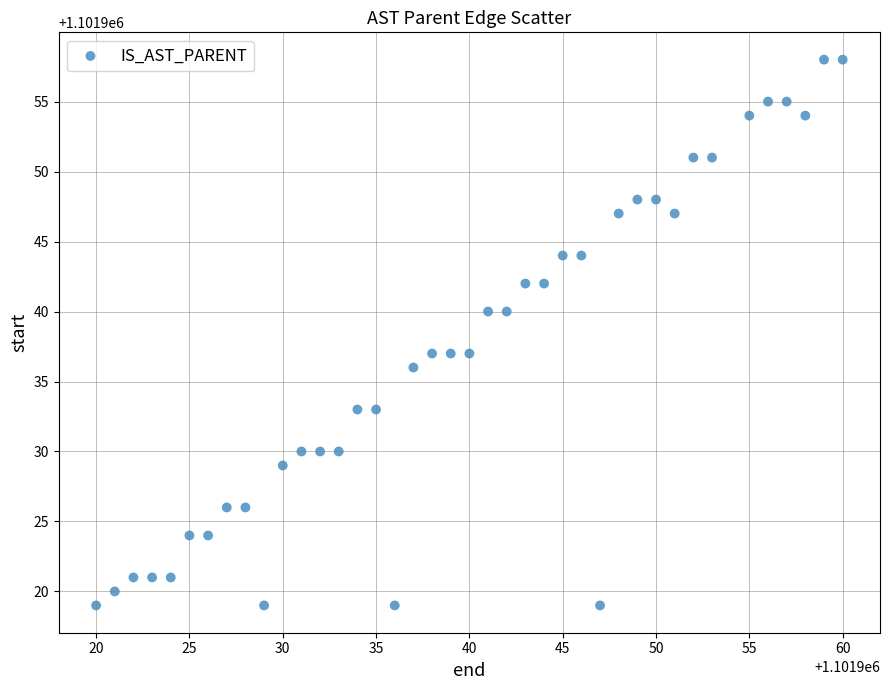

What is the range of X values (max minus min)?

40